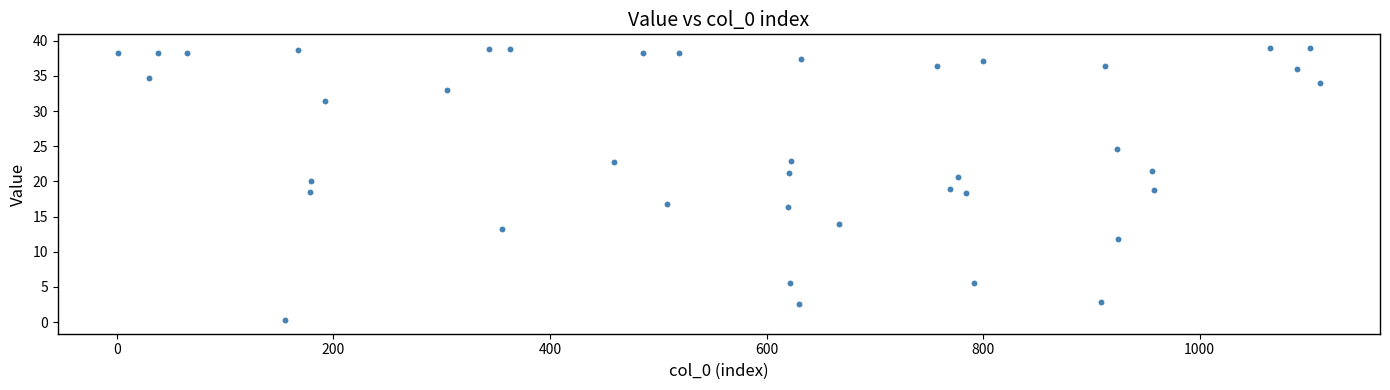

What is the range of Y values (max minus min)?

38.7